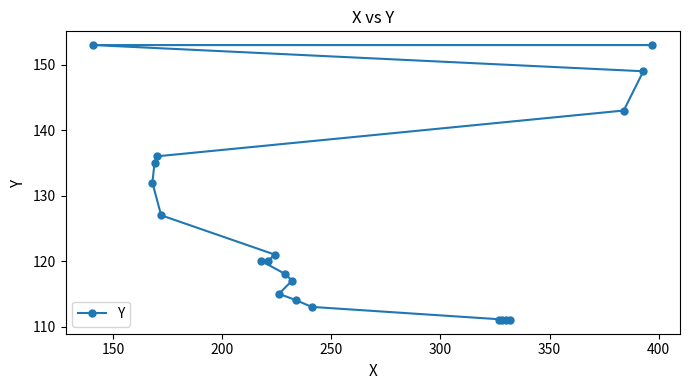

What is the greatest value displayed?

153